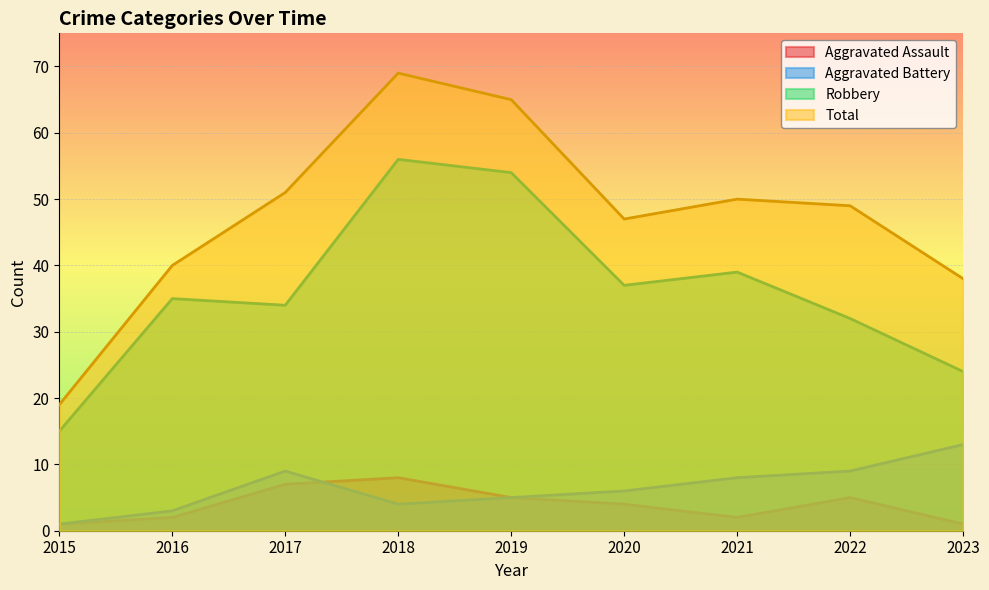

Reading left to right, transcribe all the data shown in this chart.

Aggravated Assault: 1	2	7	8	5	4	2	5	1
Aggravated Battery: 1	3	9	4	5	6	8	9	13
Robbery: 15	35	34	56	54	37	39	32	24
Total: 19	40	51	69	65	47	50	49	38